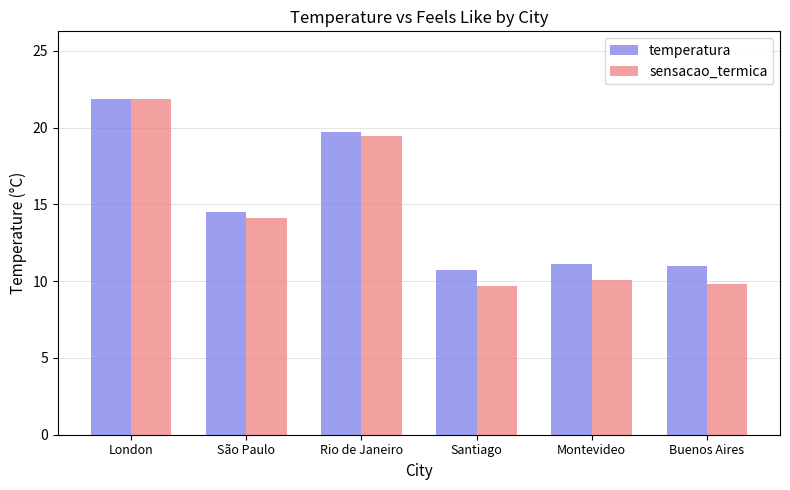

How many categories are shown in the chart?

6